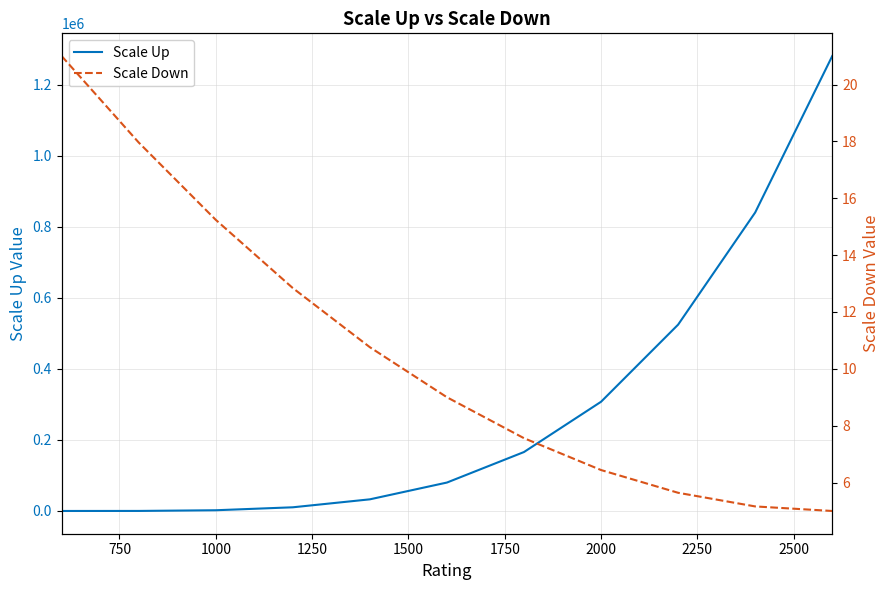

Is this an area chart (filled region under the line)?

No